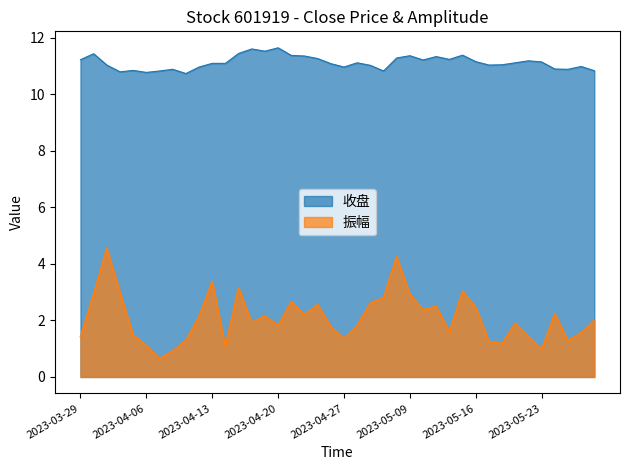

True or false: 振幅 has a value of 2.2 at 2023-05-24.

True